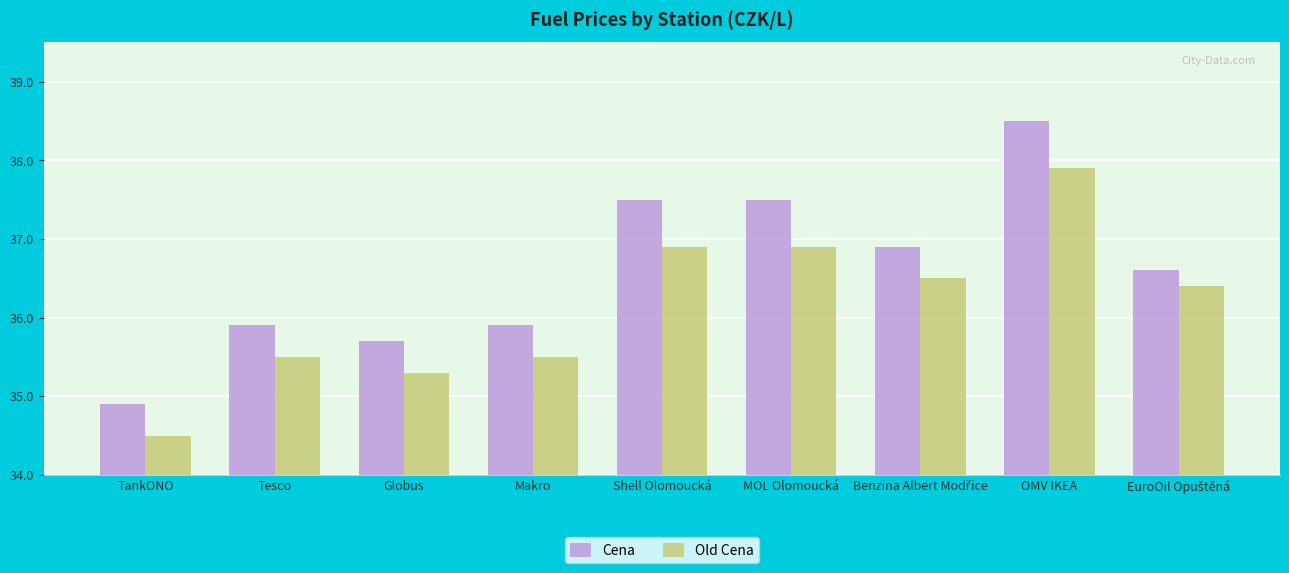

Rank the series by their maximum value, from lowest to highest.

Old Cena, Cena